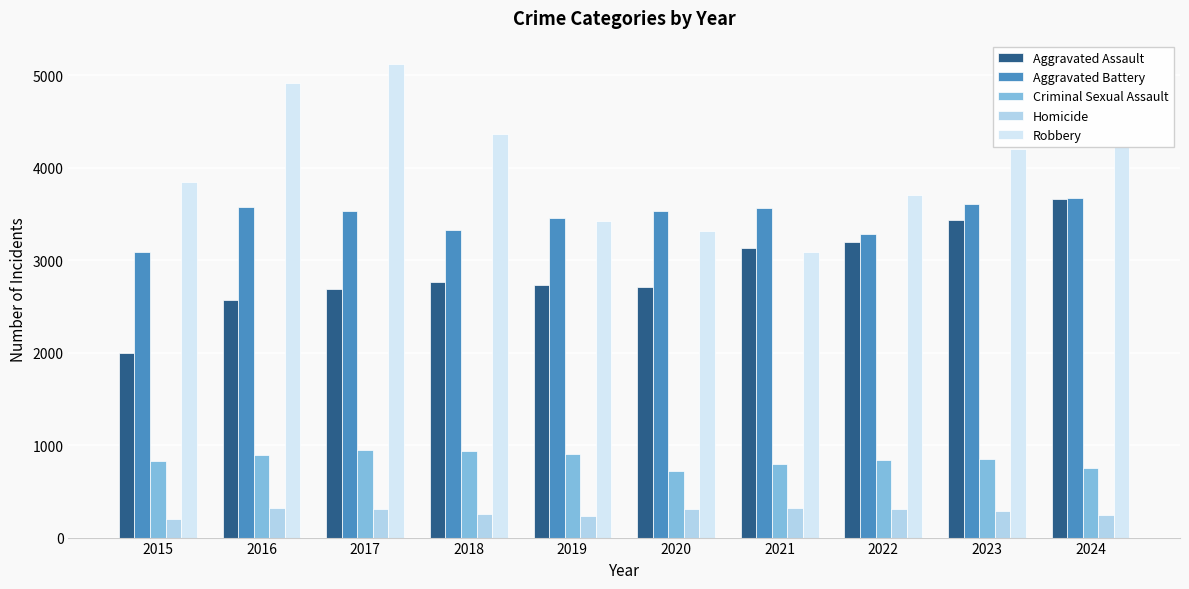

How many data points does each series have?

10